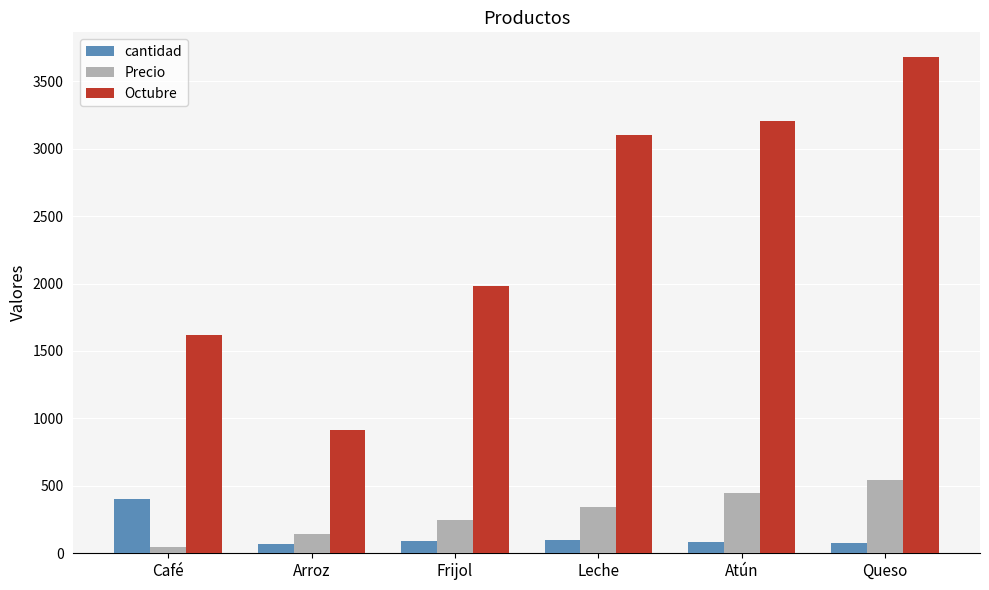

What is the maximum value for Octubre?

3679